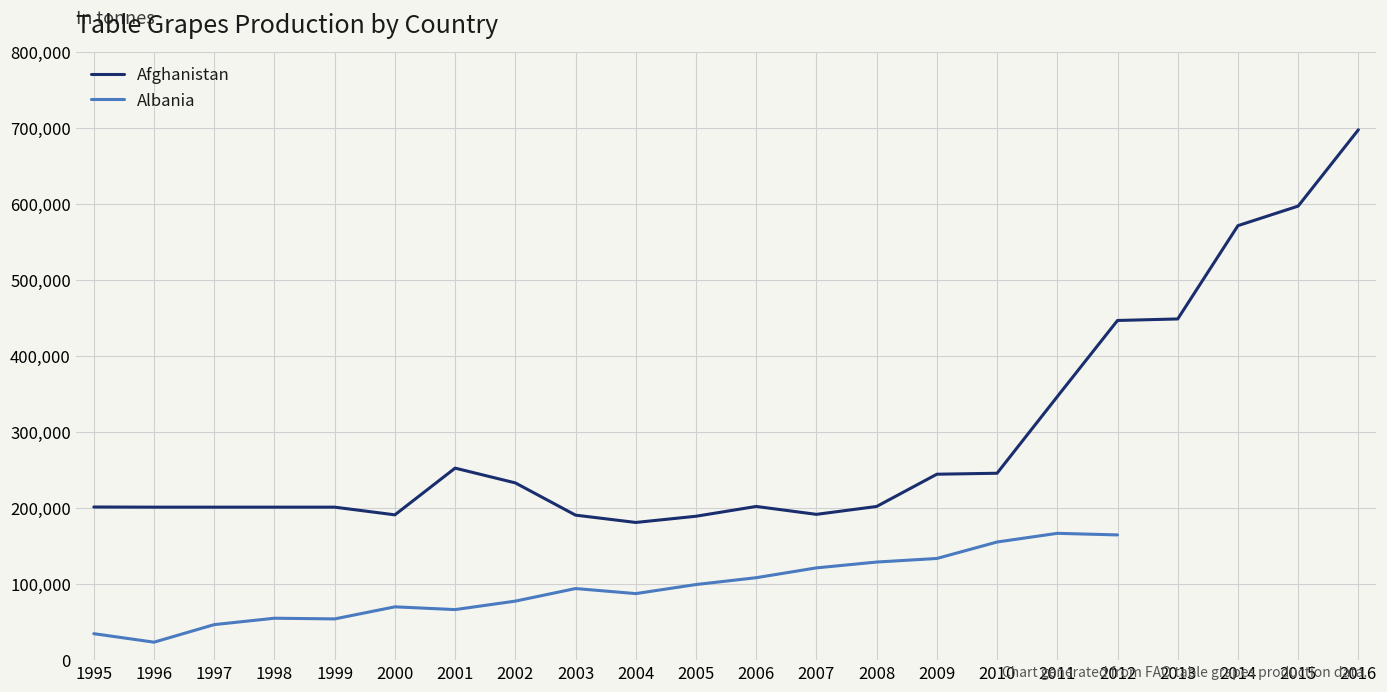

The value of Afghanistan at 2002 is 103331. True or false?

False